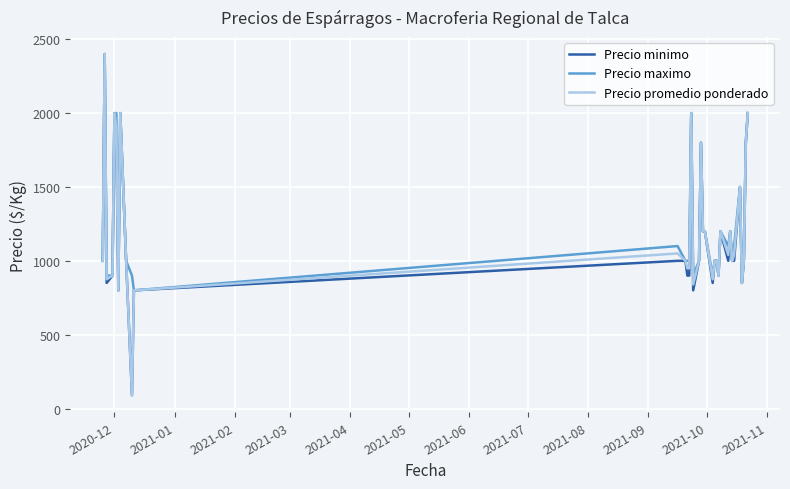

What is the minimum value for Precio maximo?

800